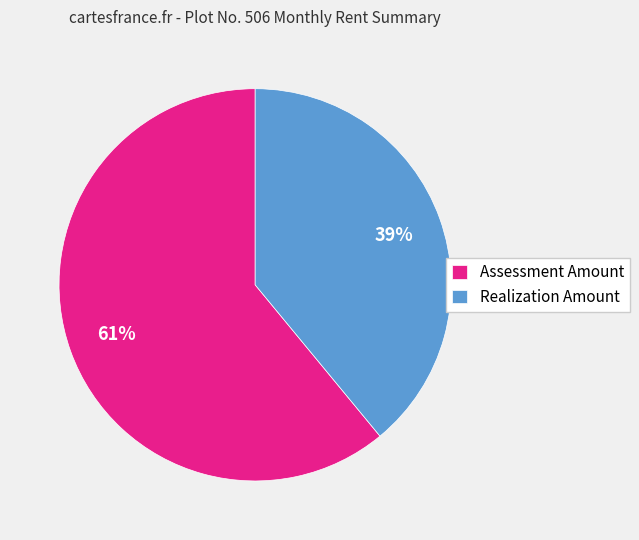

Is it true that Realization Amount is 39% of the pie?

True